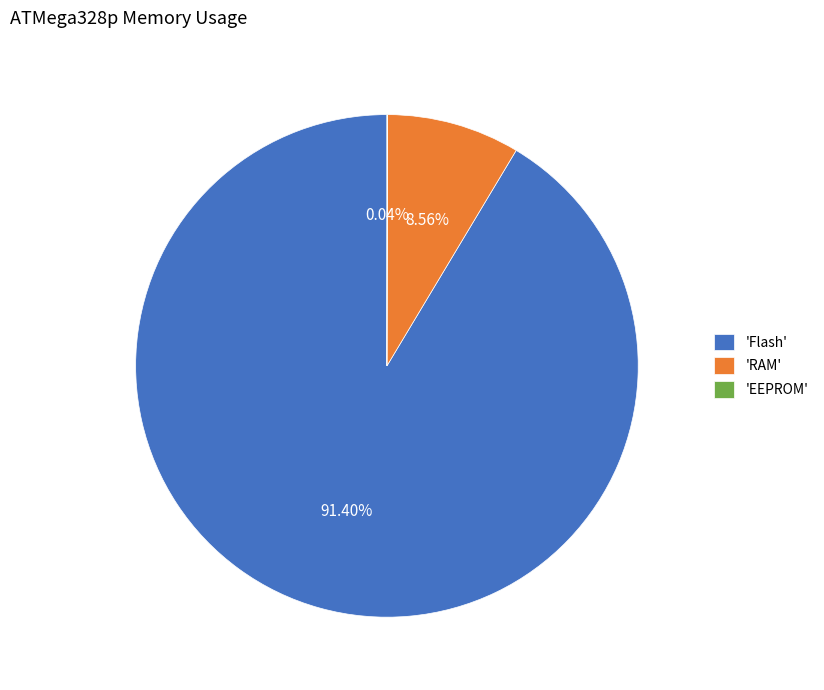

Which category has the biggest portion of the pie?

'Flash'